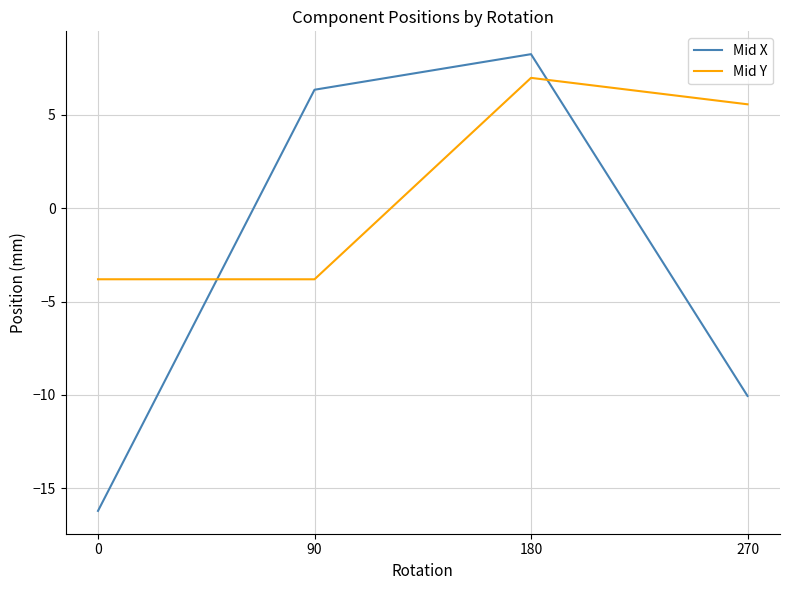

Does the chart have visible grid lines?

Yes